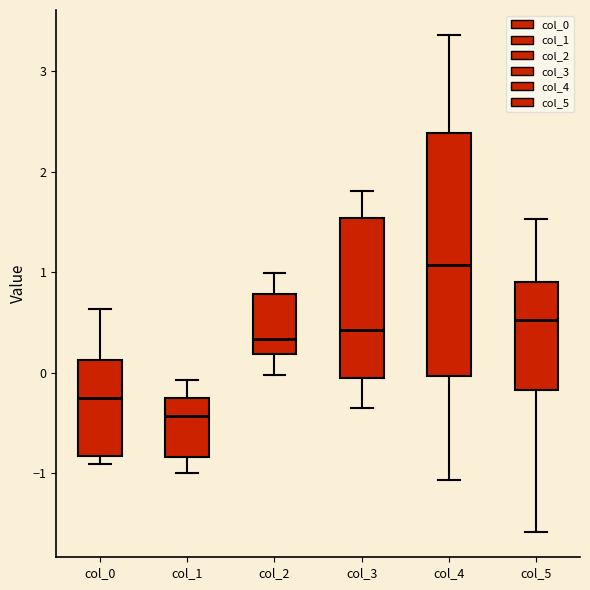

Which box is the tallest, from its lower edge to its upper edge?

col_4